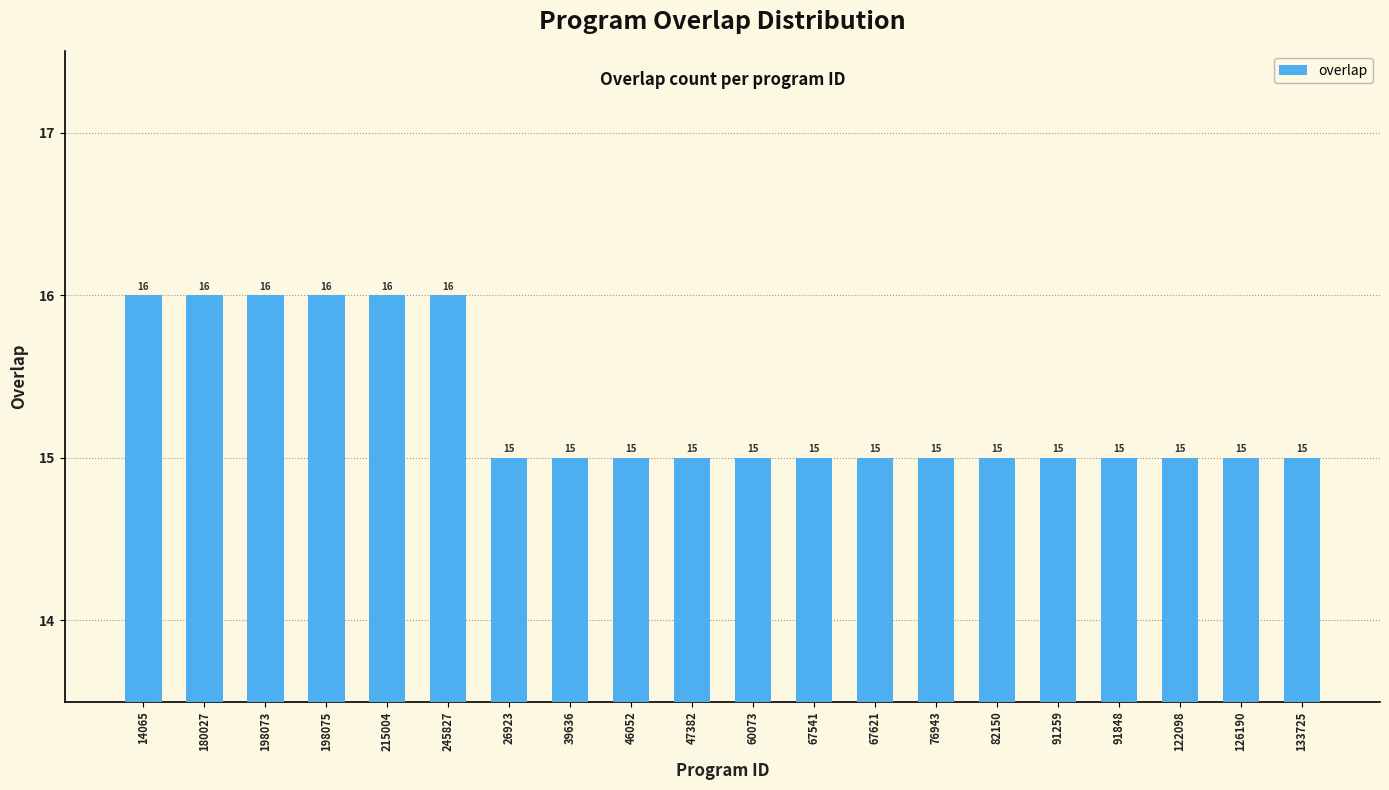

How many values are between 15 and 16?

20